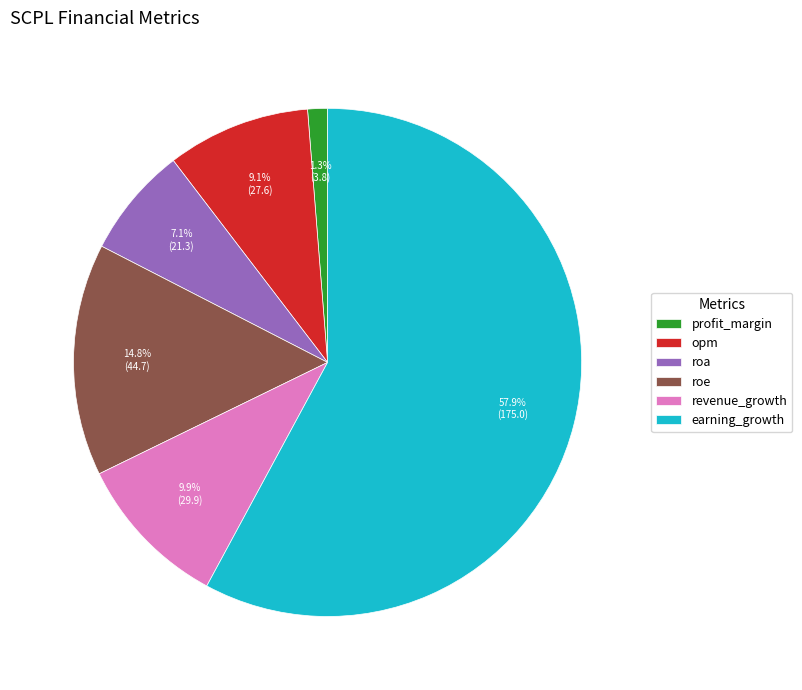

Which category has the biggest portion of the pie?

earning_growth